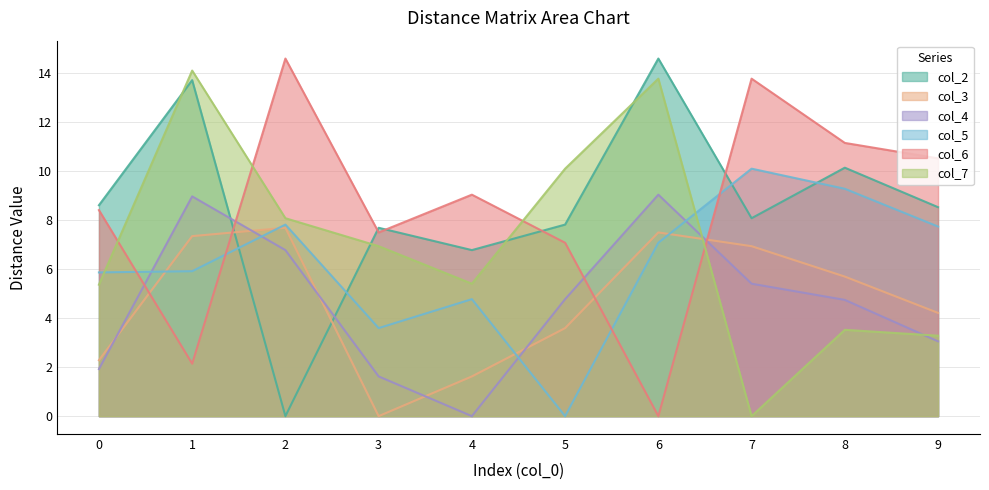

What is the difference between the maximum and second lowest values in the col_6 series?

12.4